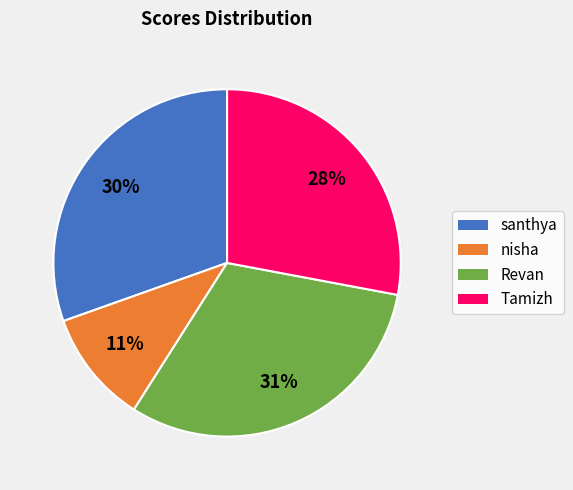

True or false: Tamizh accounts for 28% of the total.

True